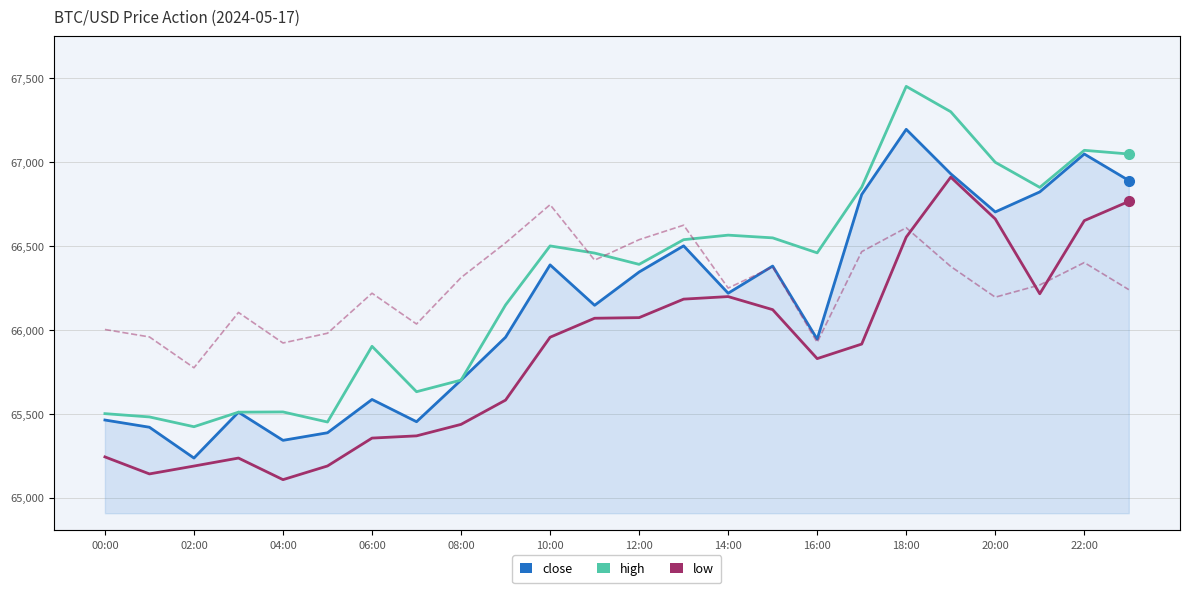

At how many categories does at least one series exceed 29857?

24